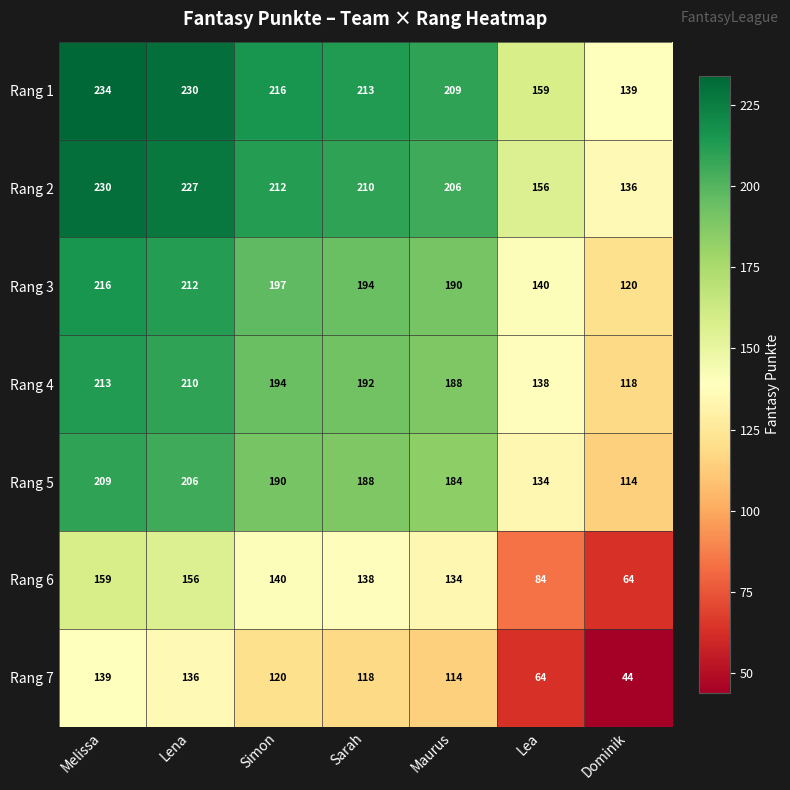

Which series has the widest spread of values?

Rang 3